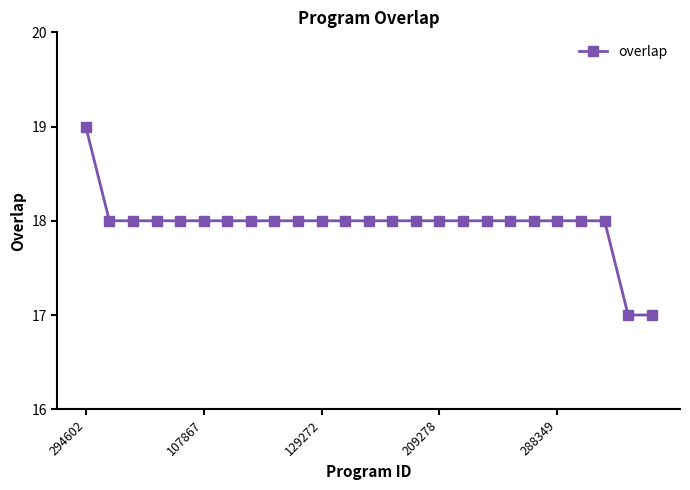

What is the greatest value displayed?

19